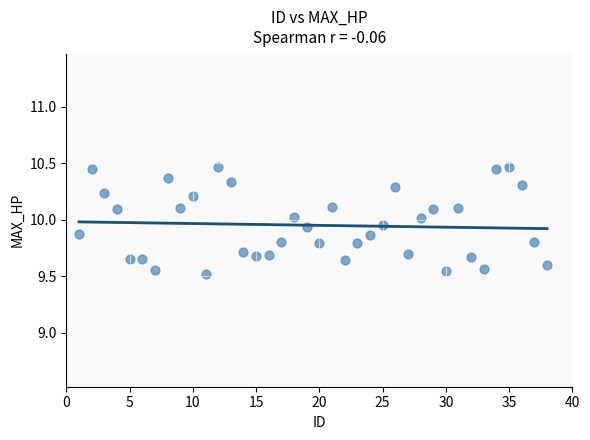

What is the range of X values (max minus min)?

37.0